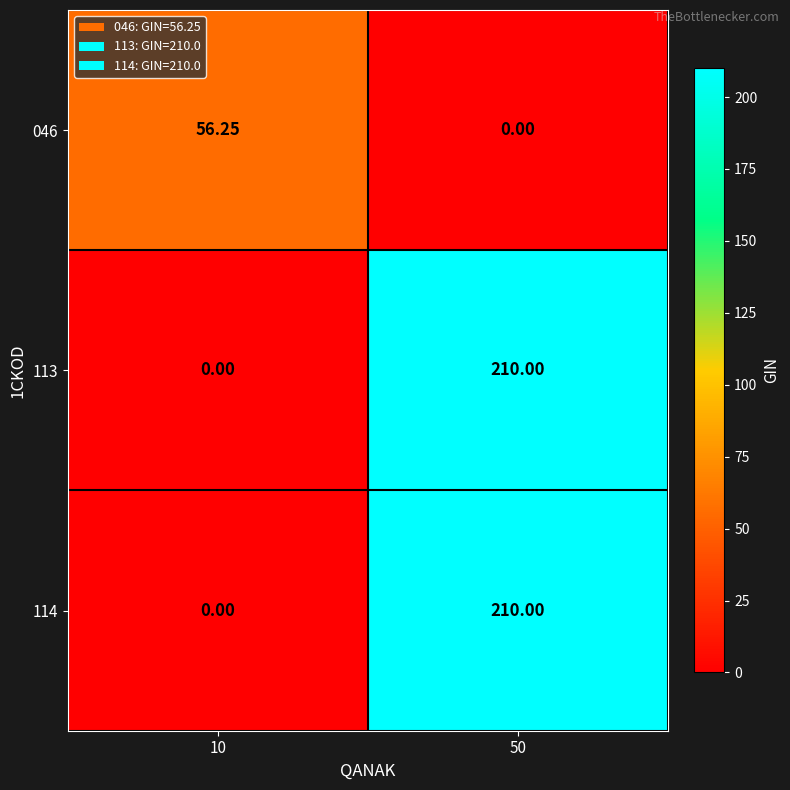

What is the total value across all series at 50?

420.0